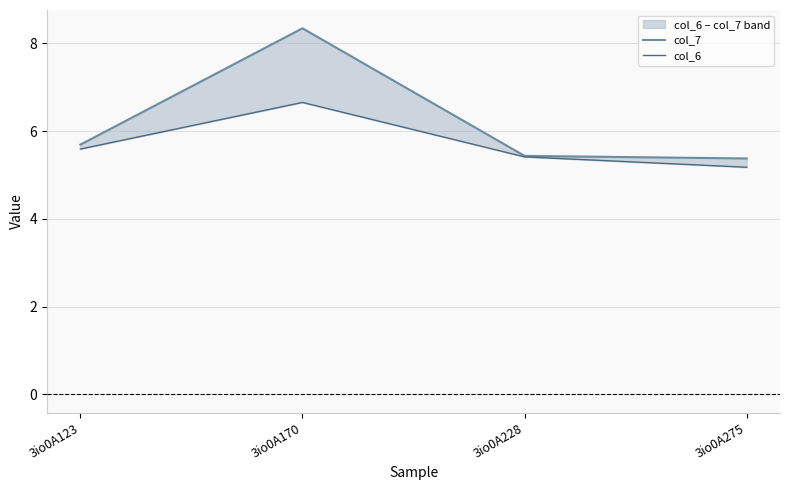

What is the value of the col_6 point at the 1st from the left?

5.6